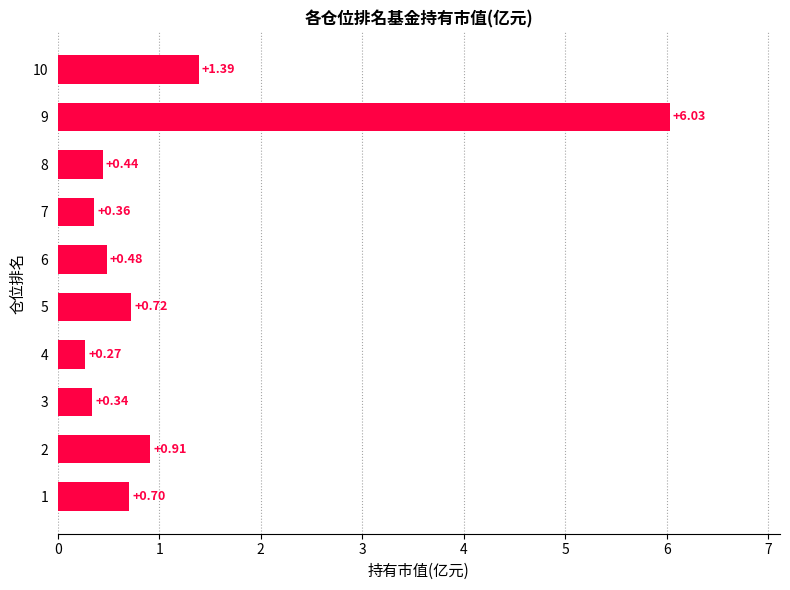

What is the sum of the values at 6 and 7?

0.8